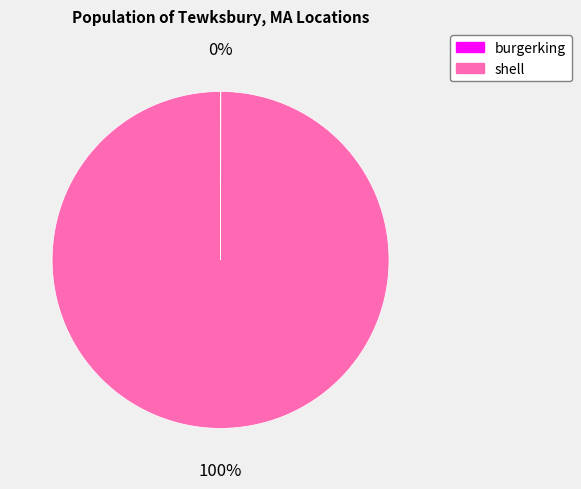

What percentage is the shell slice, to the nearest percent?

100%